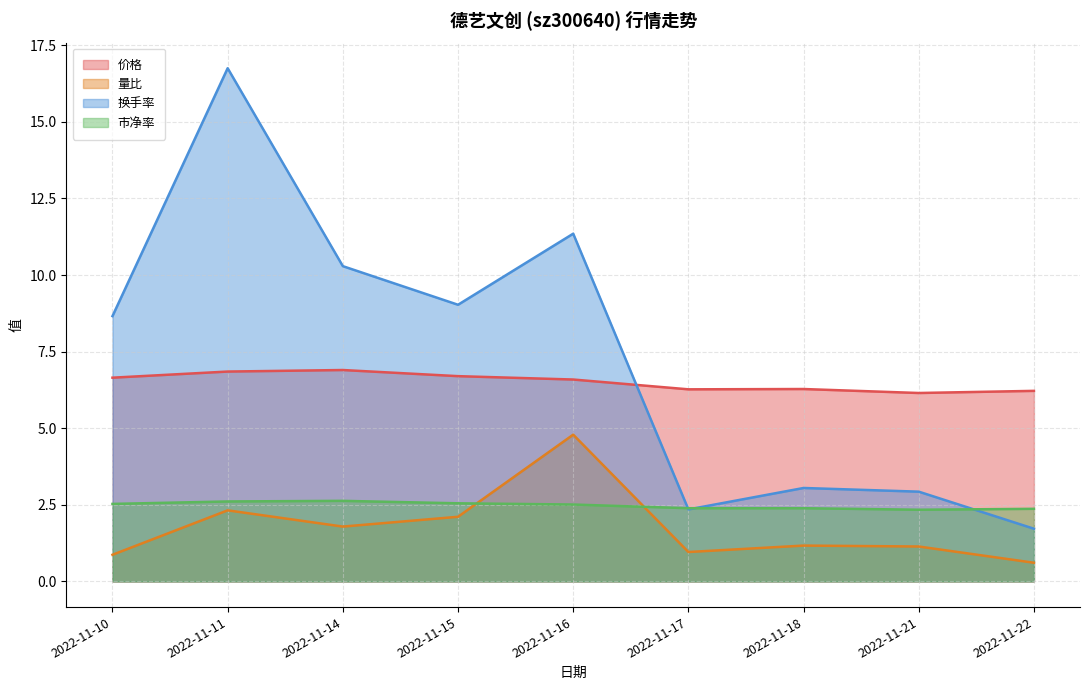

List the labels in order of 量比 value, smallest first.

2022-11-22, 2022-11-10, 2022-11-17, 2022-11-21, 2022-11-18, 2022-11-14, 2022-11-15, 2022-11-11, 2022-11-16